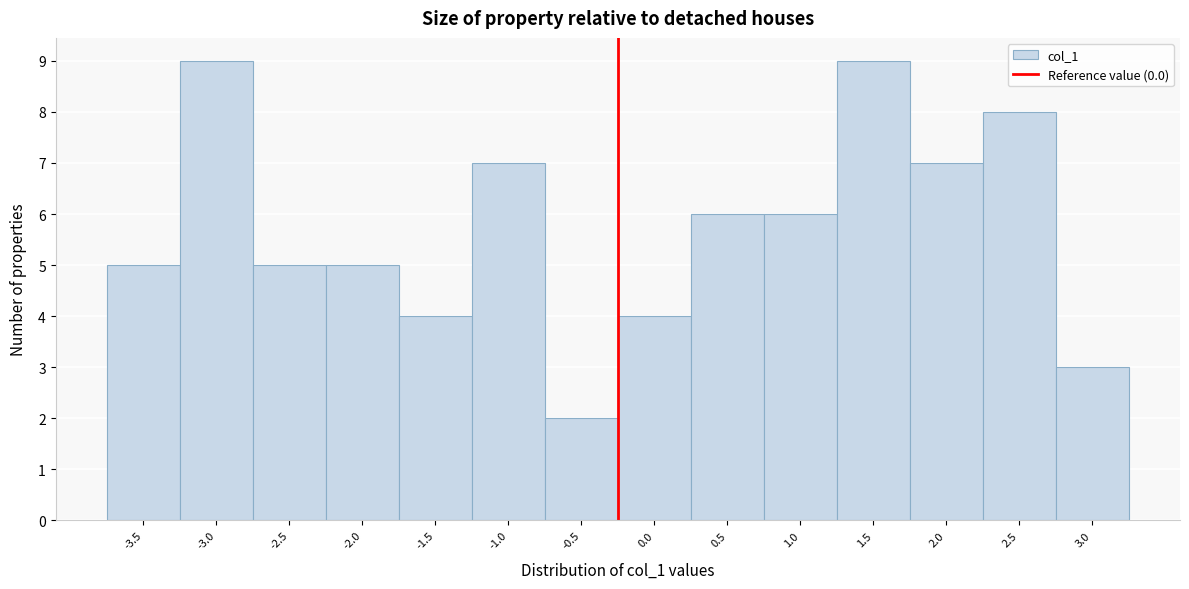

Reading left to right, list all the values displayed in this chart.

-3.5=5	-3.0=9	-2.5=5	-2.0=5	-1.5=4	-1.0=7	-0.5=2	0.0=4	0.5=6	1.0=6	1.5=9	2.0=7	2.5=8	3.0=3